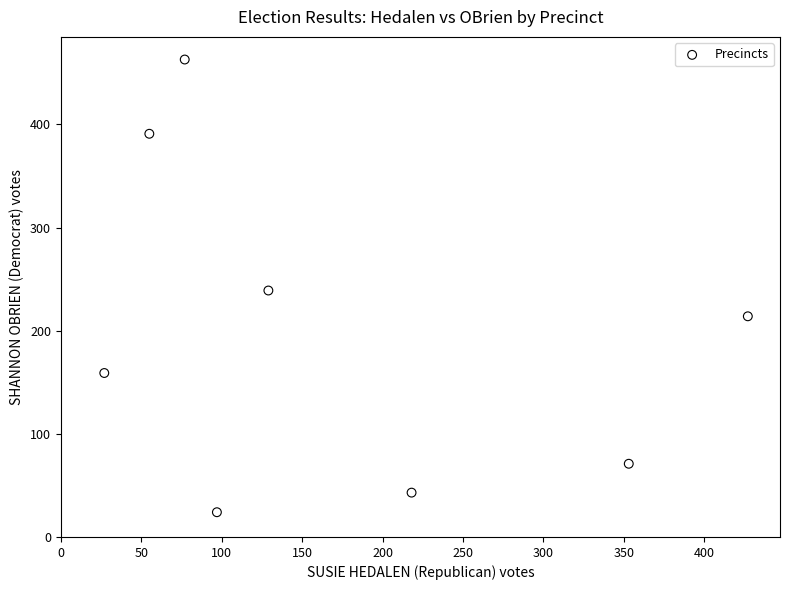

What is the range of Y values (max minus min)?

439